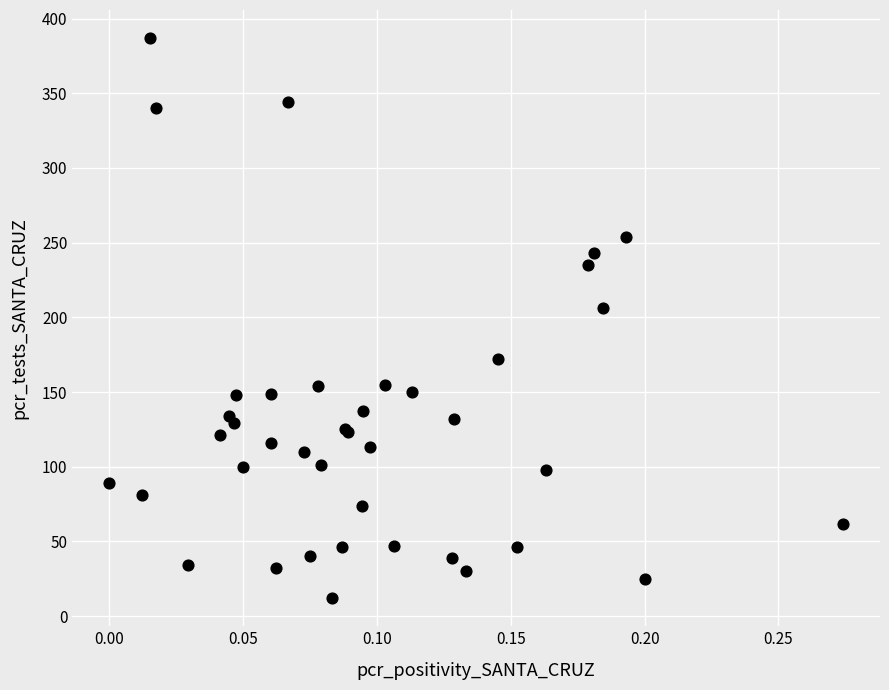

What Y value in the scatter plot is closest to 199?

206